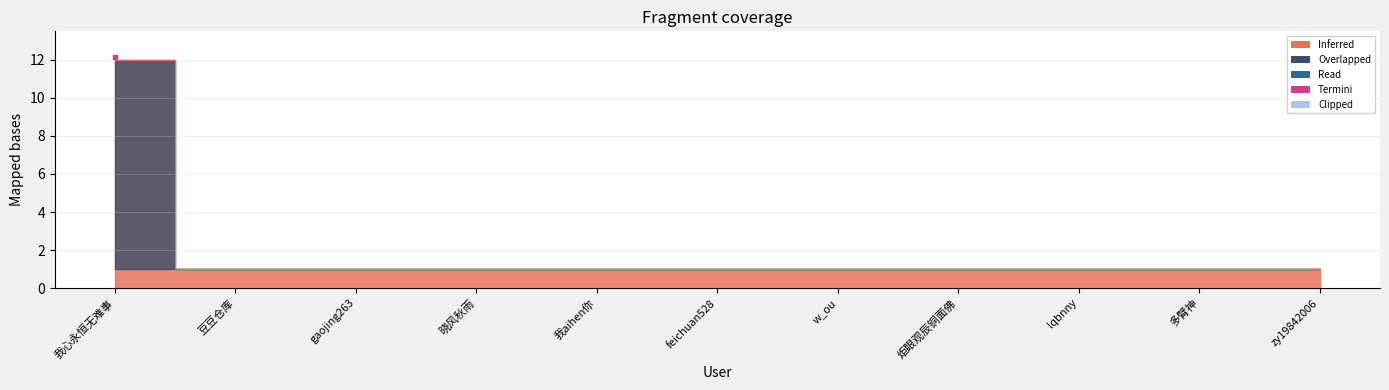

Between feichuan528 and zy19842006, which is larger?

feichuan528